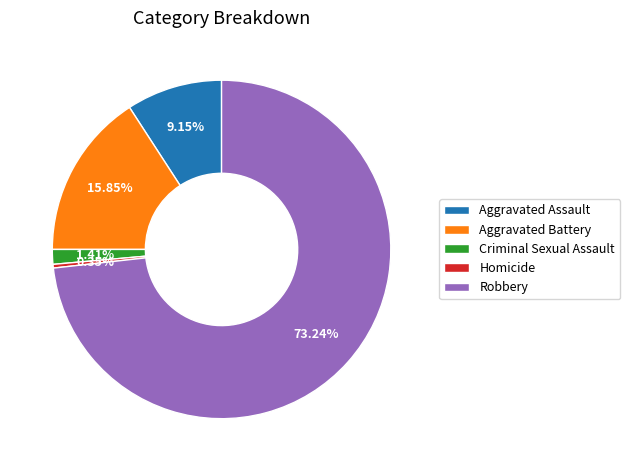

The Aggravated Battery slice represents 24% of the pie. True or false?

False